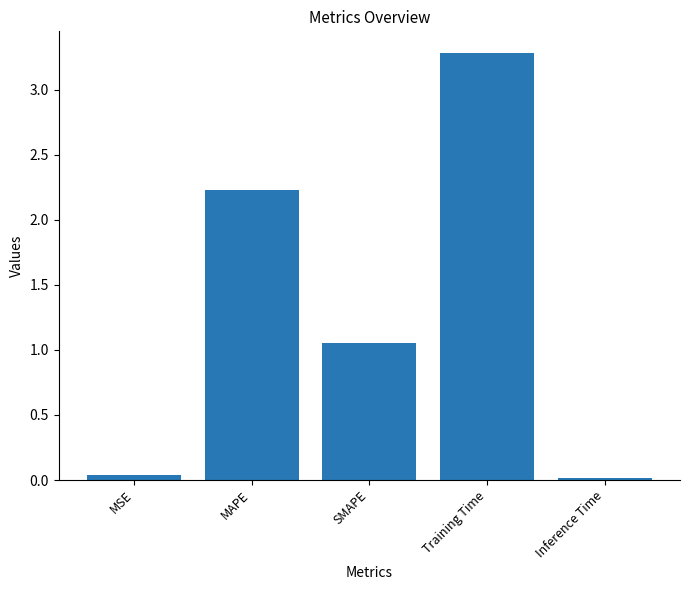

How many series are shown in this chart?

1